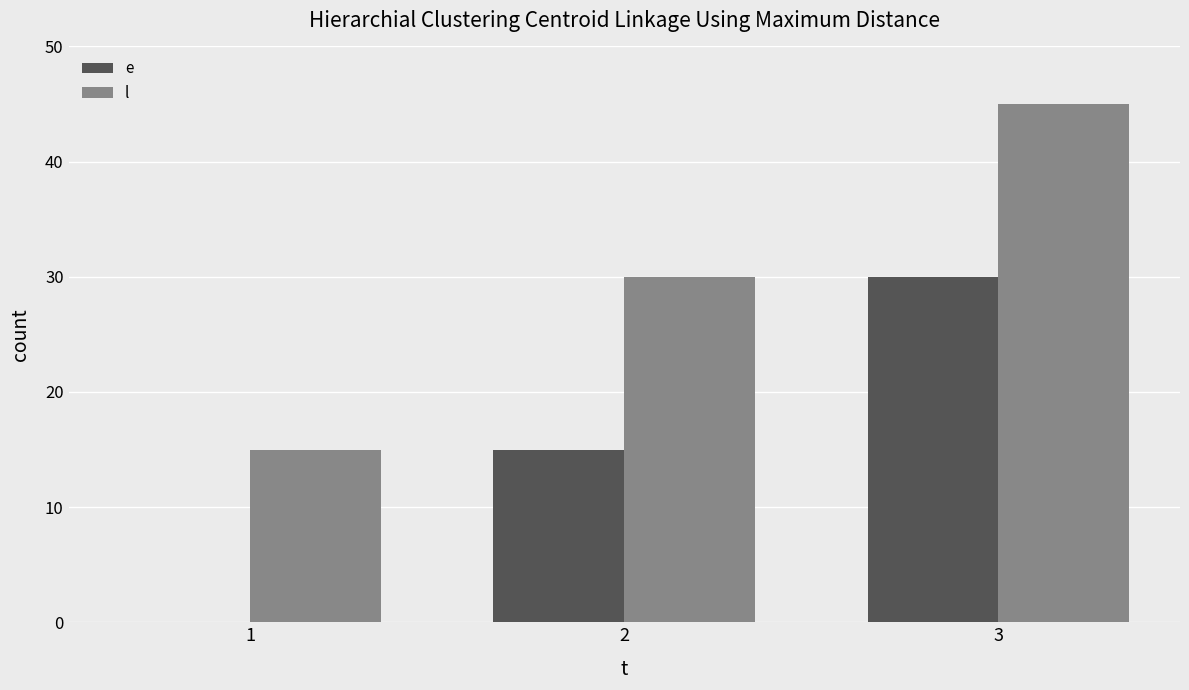

Count the number of data series in this chart.

2